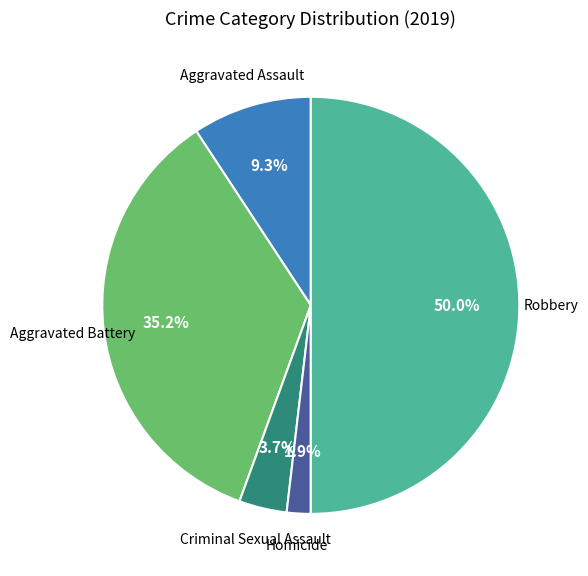

How many slices are in this pie chart?

5